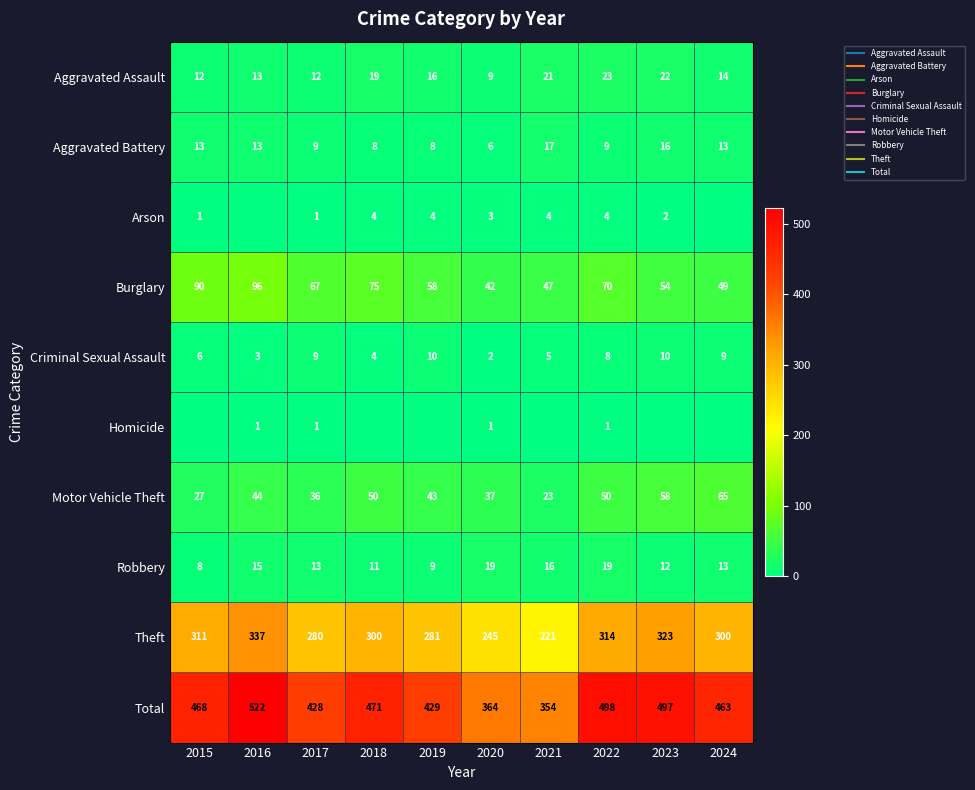

What is the sum of the Total values at 2016 and 2018?

993